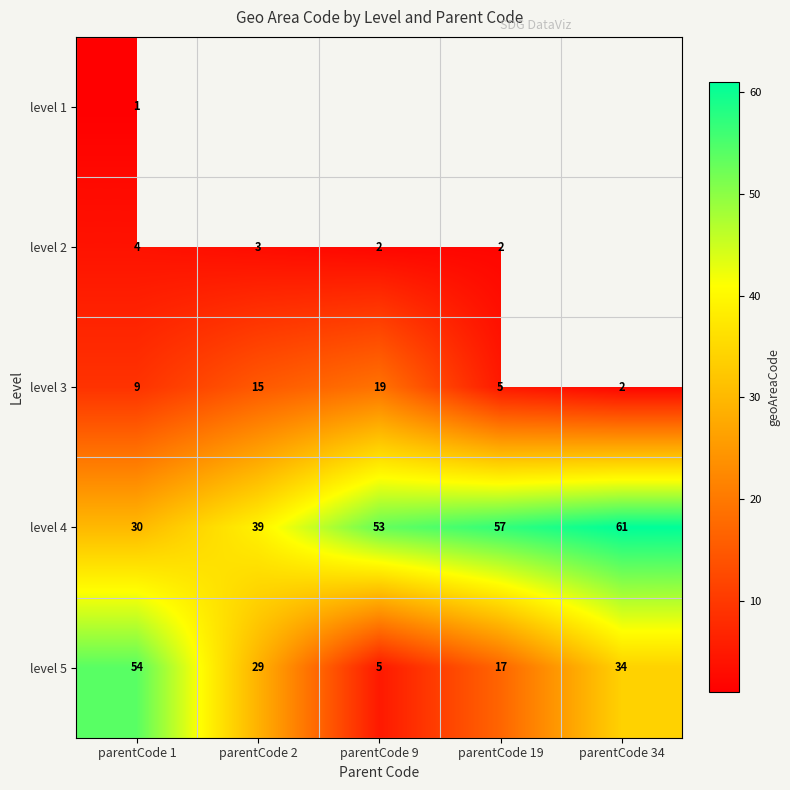

At which label is level 4 closest to 45?

parentCode 2